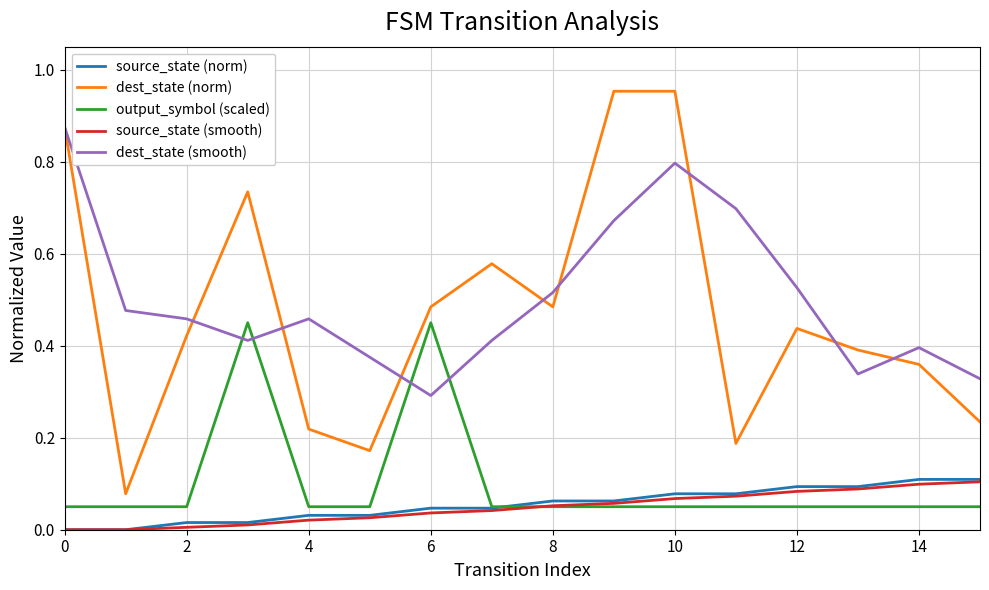

What are all the series names shown in the legend?

source_state (norm), dest_state (norm), output_symbol (scaled), source_state (smooth), dest_state (smooth)